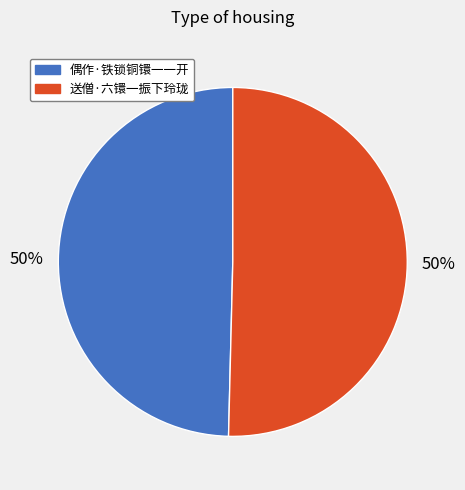

Approximately how many times larger is the value at 偶作·铁锁铜镮一一开 compared to 送僧·六镮一振下玲珑?

1.0